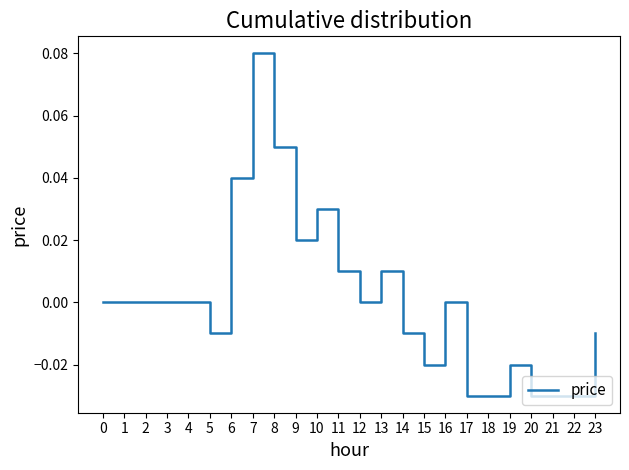

Which has a higher value, 10 or 11?

10